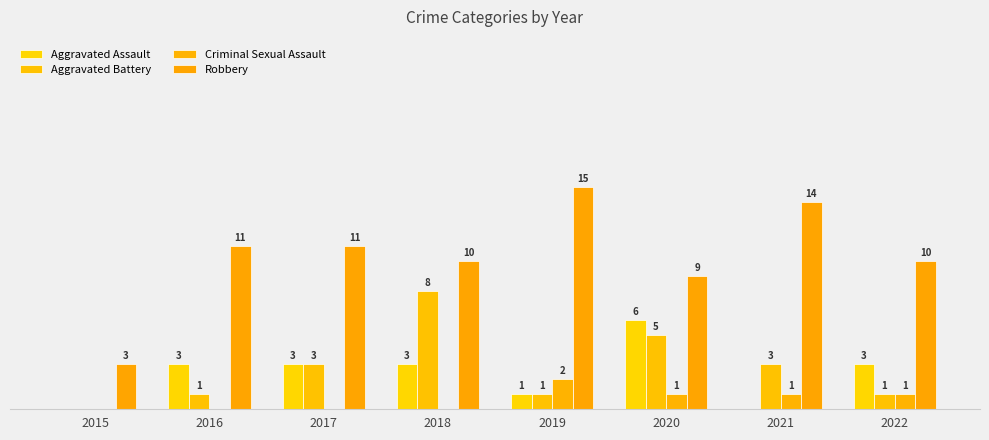

Reading left to right, extract all data points from this chart.

Aggravated Assault: 2015=0	2016=3	2017=3	2018=3	2019=1	2020=6	2021=0	2022=3
Aggravated Battery: 2015=0	2016=1	2017=3	2018=8	2019=1	2020=5	2021=3	2022=1
Criminal Sexual Assault: 2015=0	2016=0	2017=0	2018=0	2019=2	2020=1	2021=1	2022=1
Robbery: 2015=3	2016=11	2017=11	2018=10	2019=15	2020=9	2021=14	2022=10